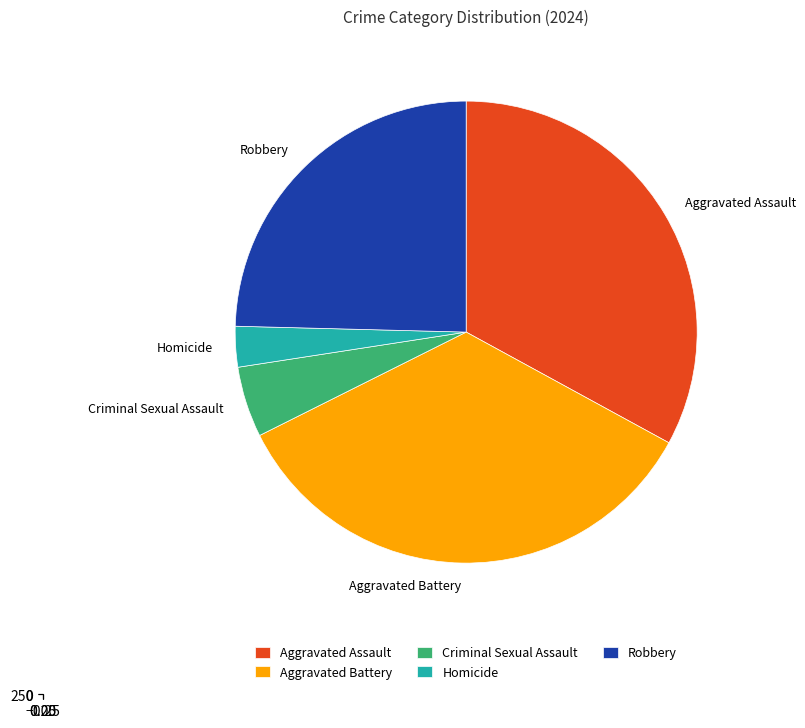

To the nearest percent, what portion does Homicide represent?

3%